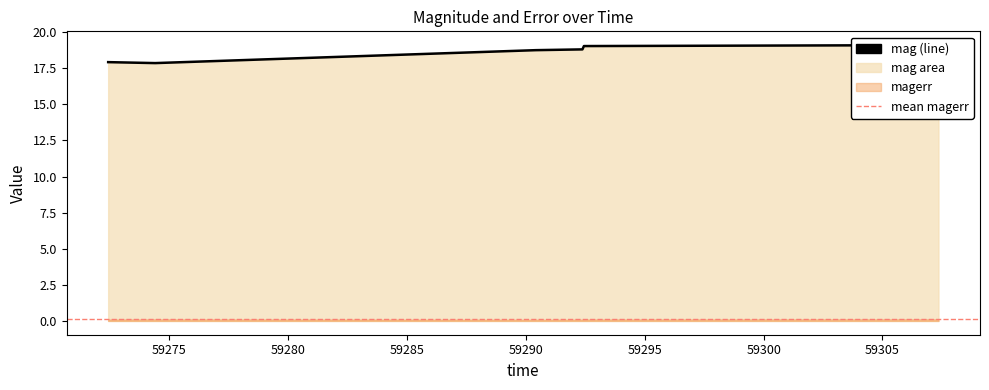

At which label does the data first exceed 18?

59290.418229199946